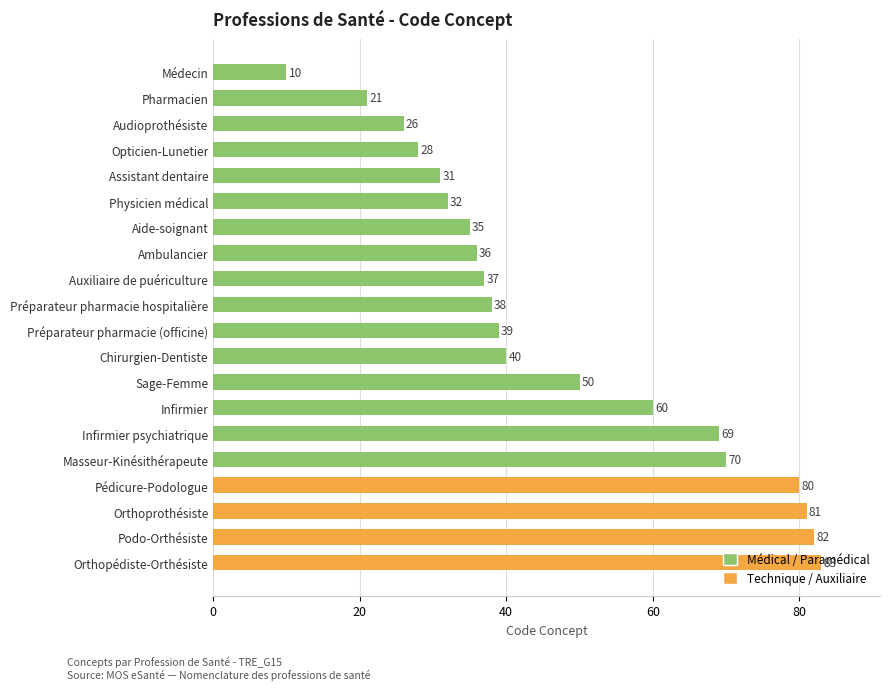

What is the ratio of the value at Assistant dentaire to the value at Orthoprothésiste?

0.4